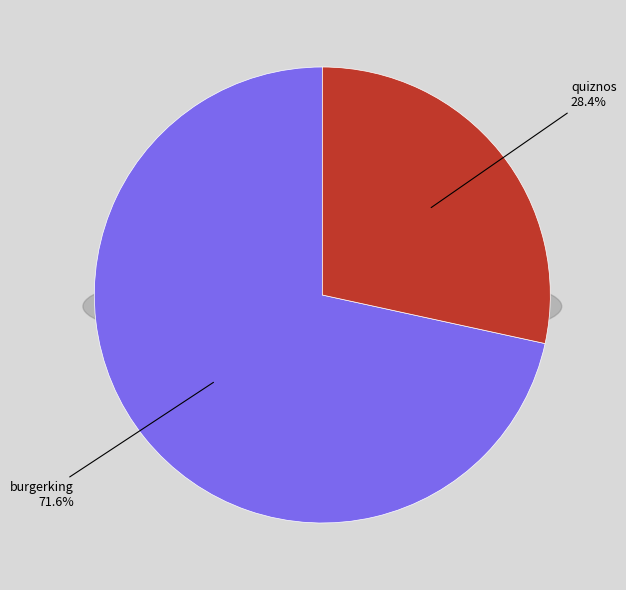

Rank the categories by value from highest to lowest.

burgerking, quiznos